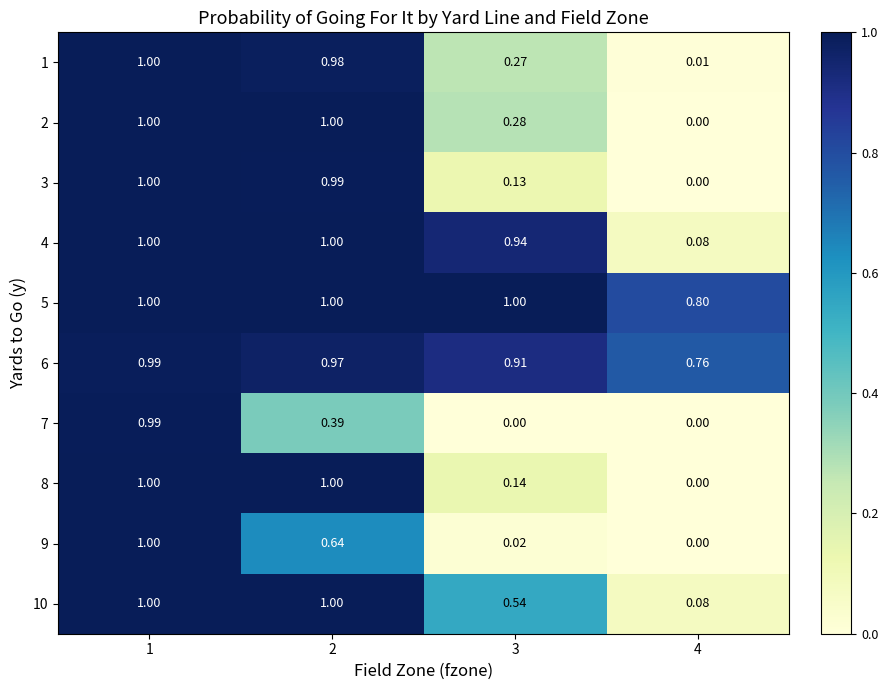

What is the total value across all series at 1?

10.0